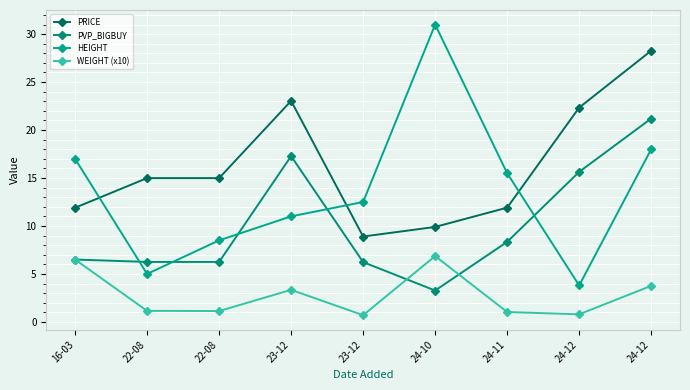

At which label does WEIGHT (x10) reach its peak?

24-10